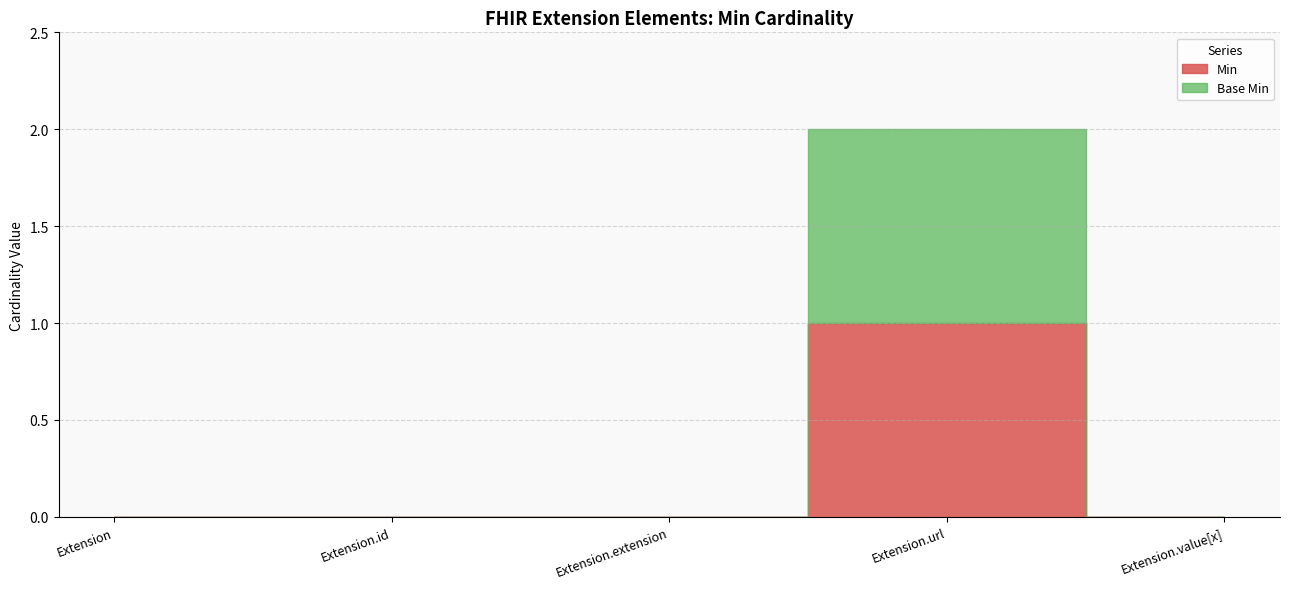

What position from the right is Extension.url?

2